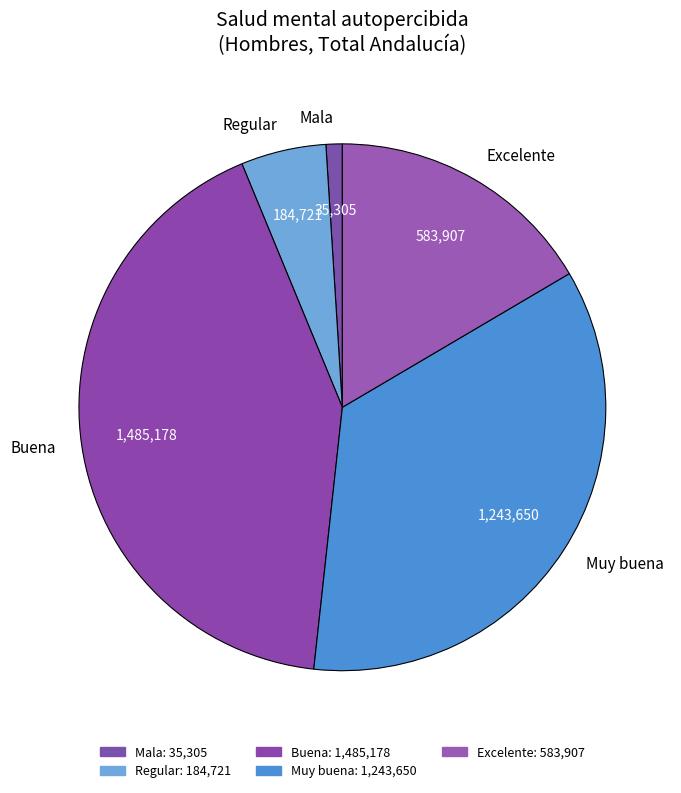

Is the sum of Excelente and Muy buena greater than half?

Yes